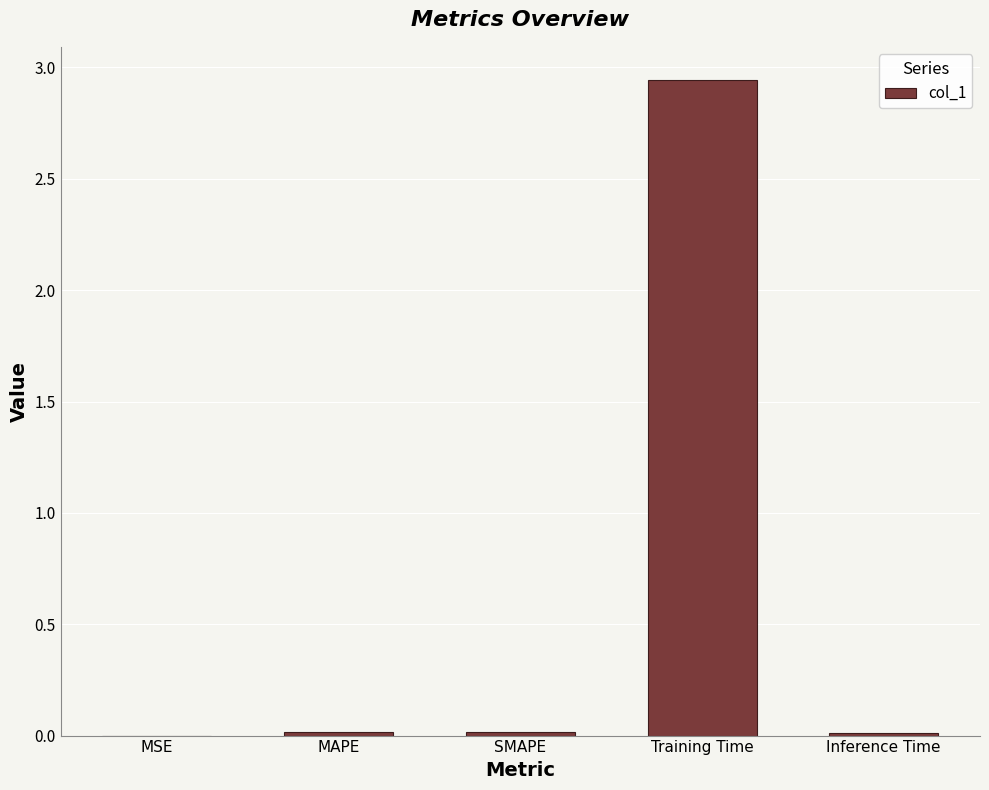

What is the sum of all values?

3.0